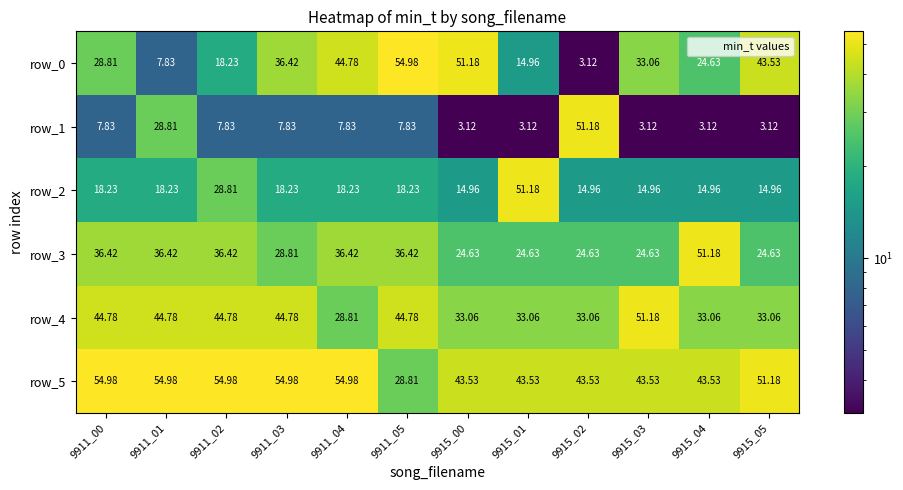

Which series has the largest total across all categories?

row_5